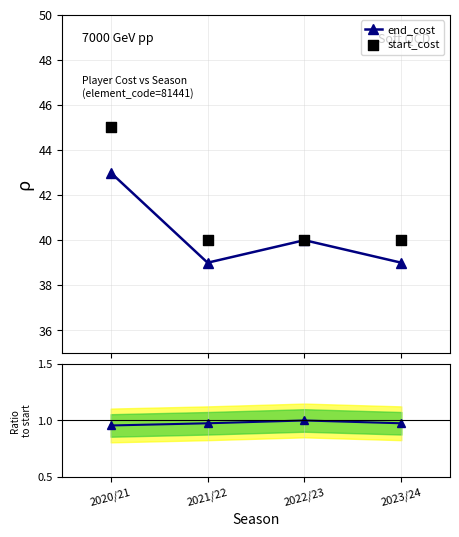

How many interior local valleys does the end_cost series have?

1